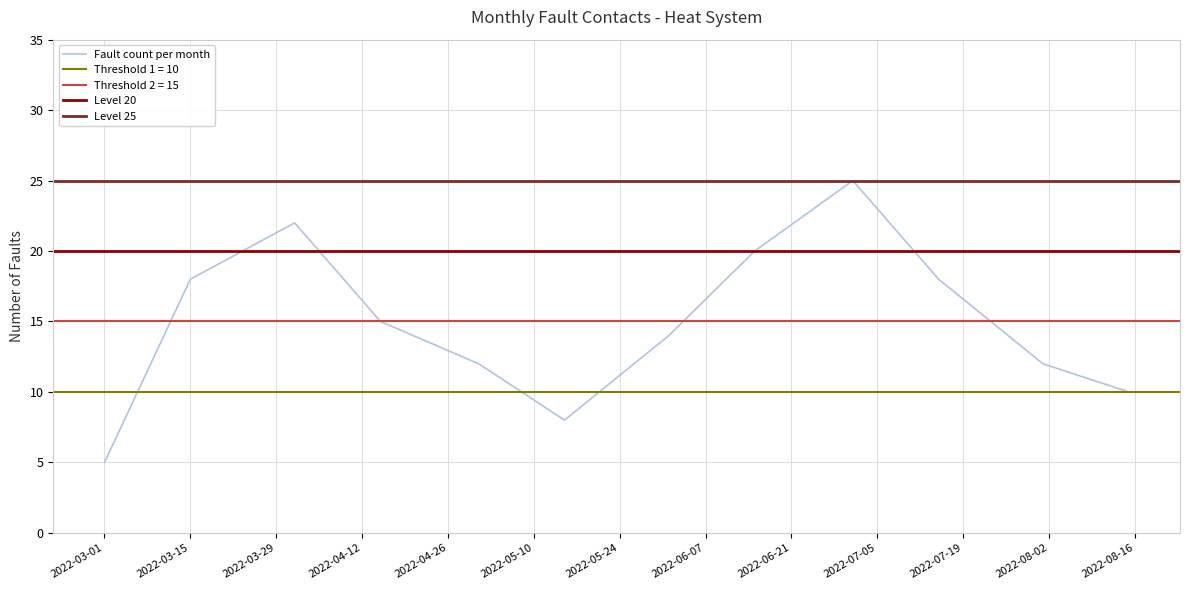

In Fault count per month, how many points are lower than both neighbors (excluding endpoints)?

1